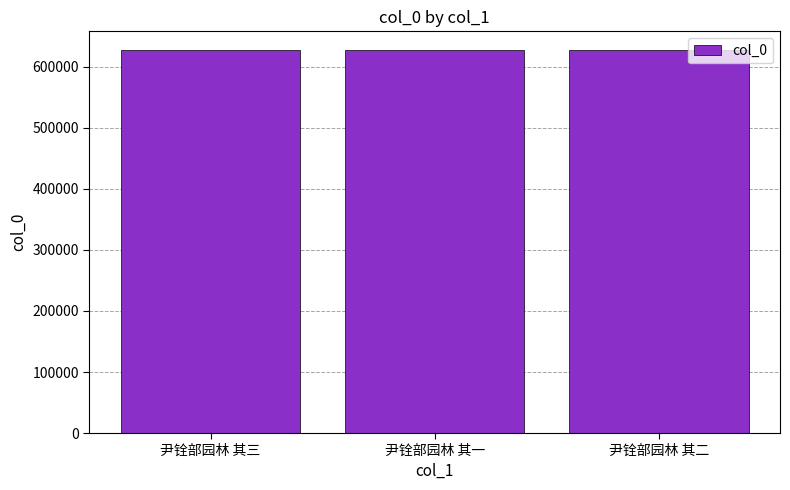

What is the minimum value shown in the chart?

626872